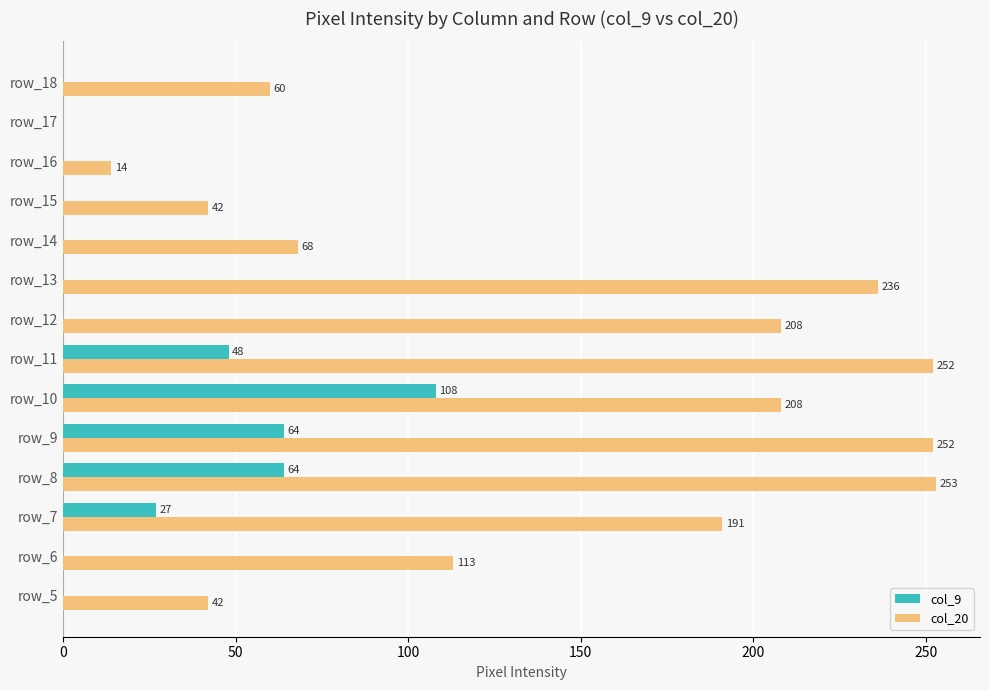

What is the sum of the col_20 values at row_9 and row_12?

460